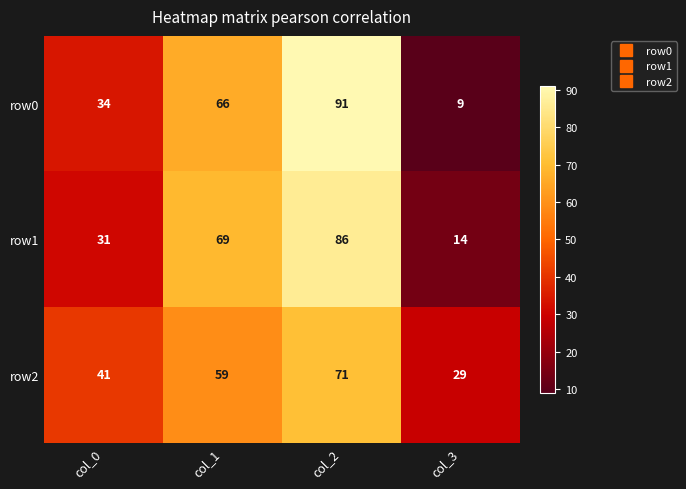

Which label corresponds to the largest value in the chart?

col_2